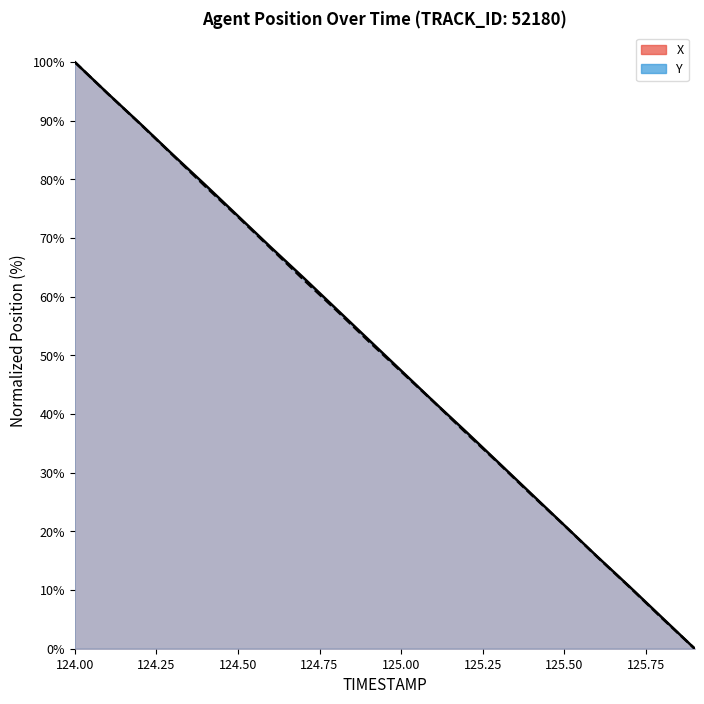

At how many categories does at least one series exceed 40?

12